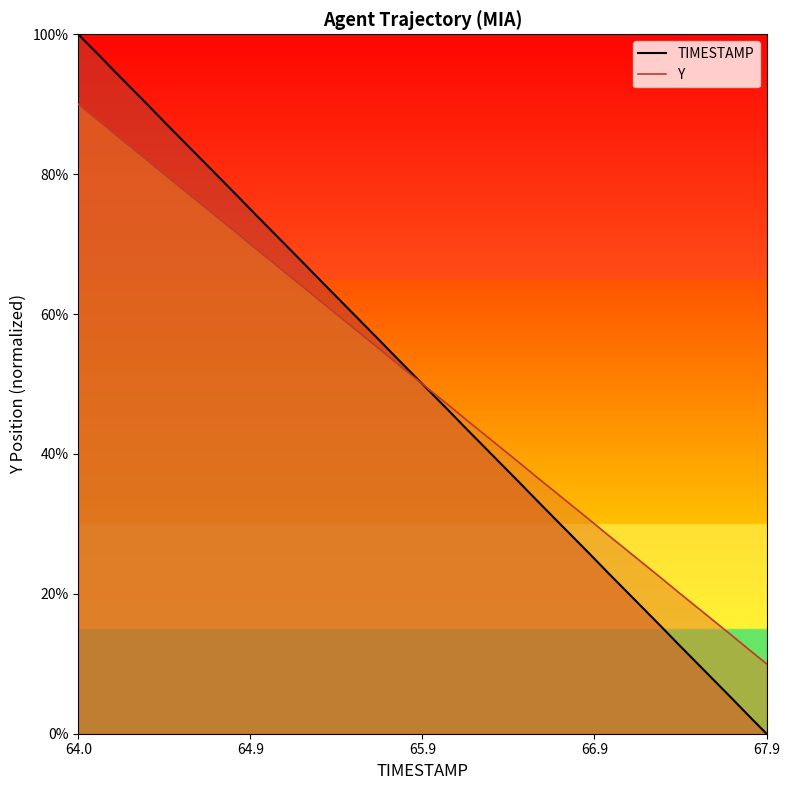

Which series has the widest spread of values?

TIMESTAMP